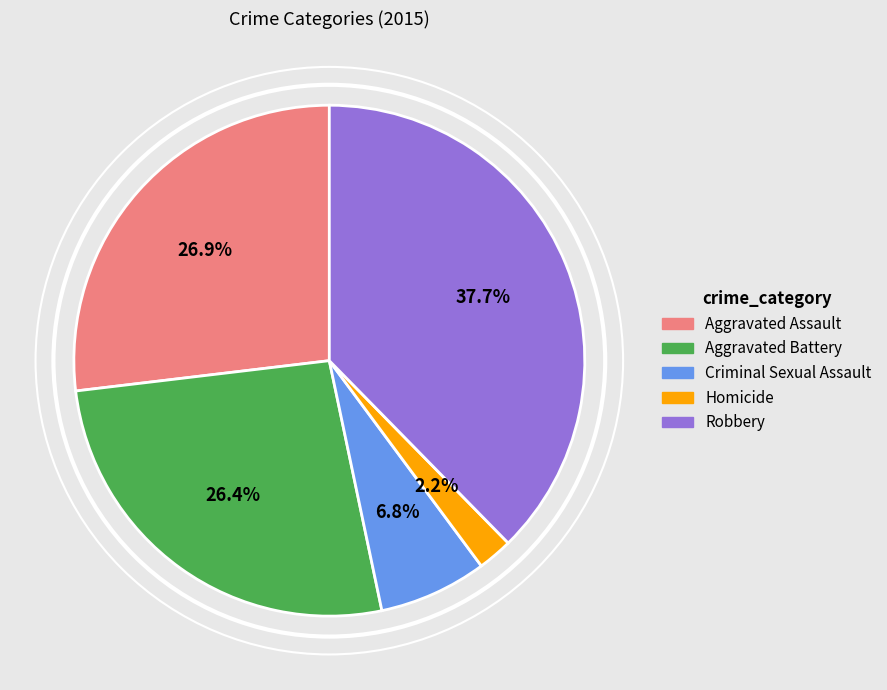

How many slices are in this pie chart?

5